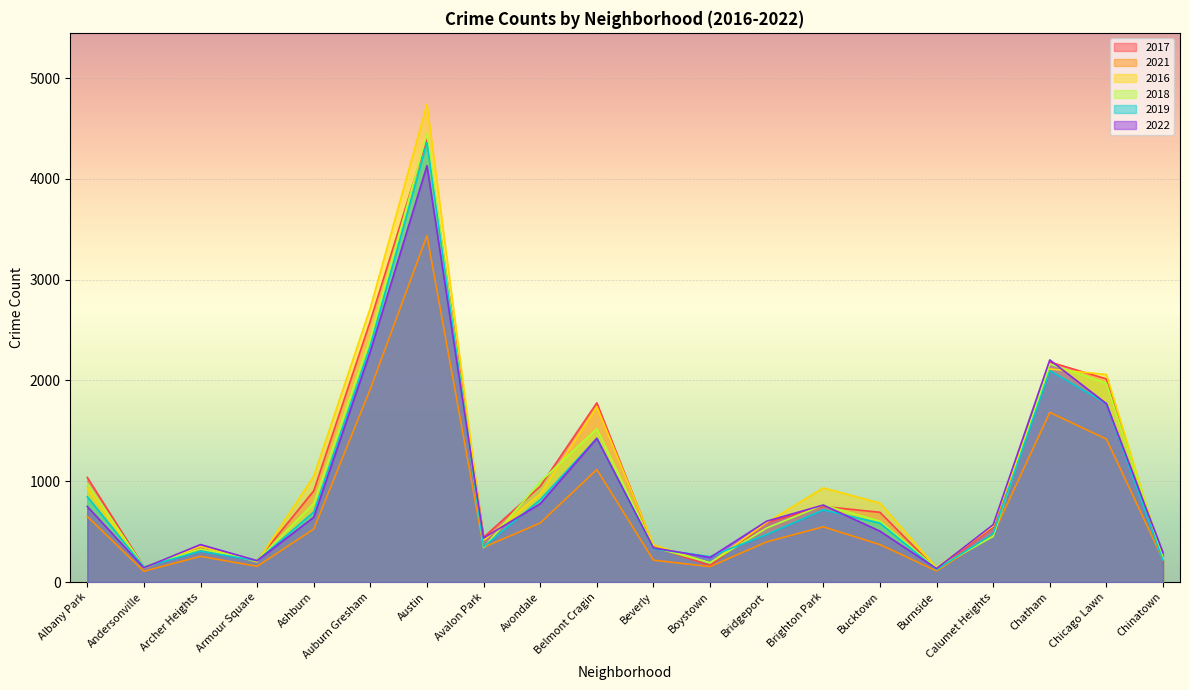

What is the difference between the maximum and minimum values in the 2017 series?

4272